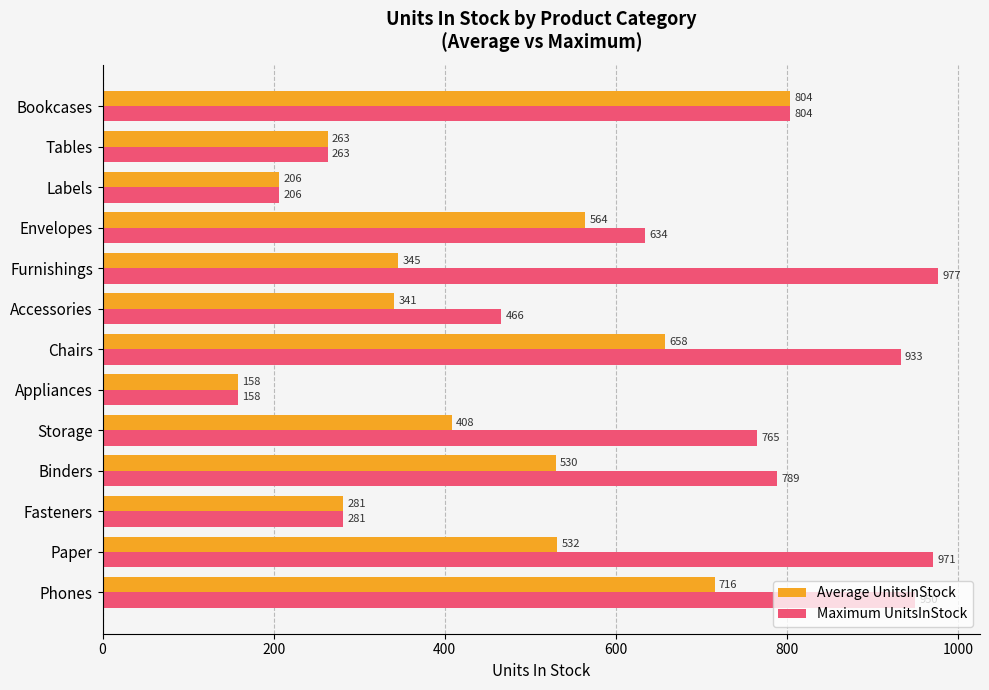

The value of Maximum UnitsInStock at Appliances is 65.0. True or false?

False